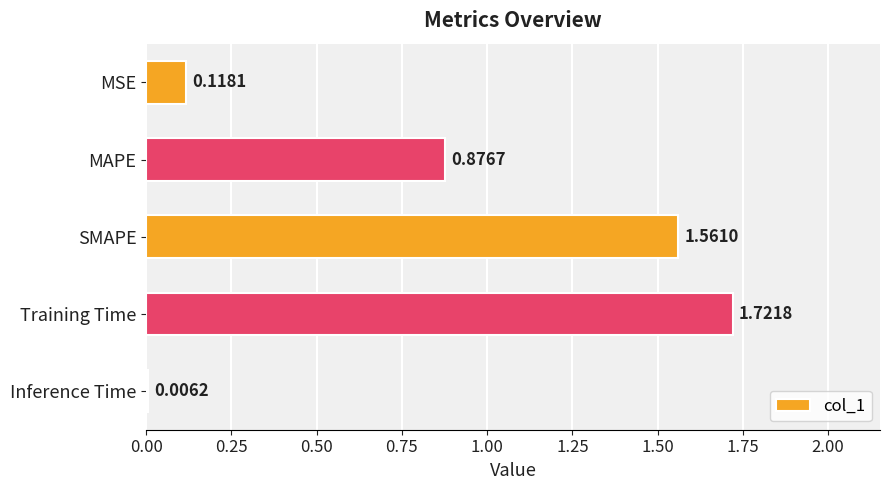

Between Inference Time and MAPE, which is larger?

MAPE